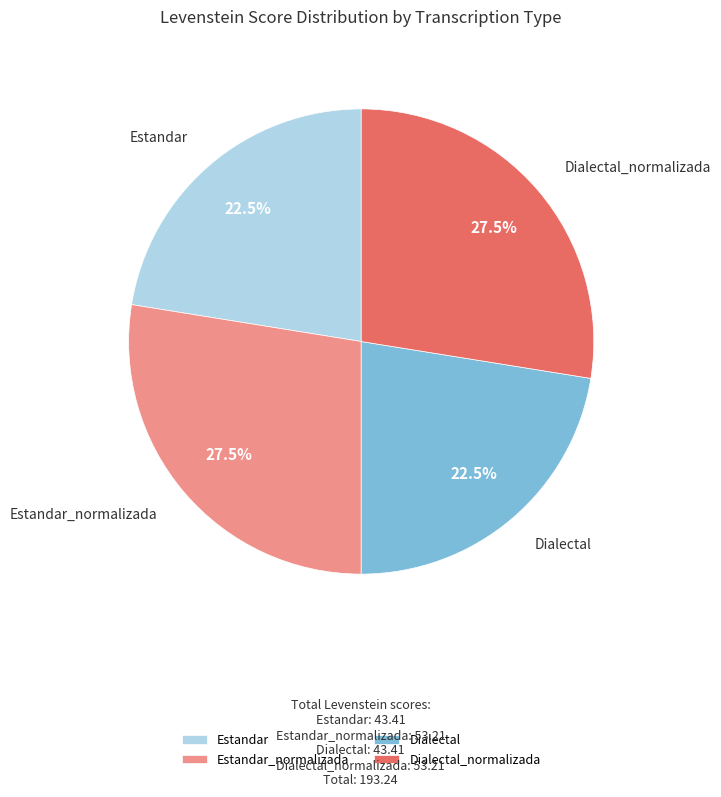

What is the ratio of the value at Estandar to the value at Dialectal?

1.0